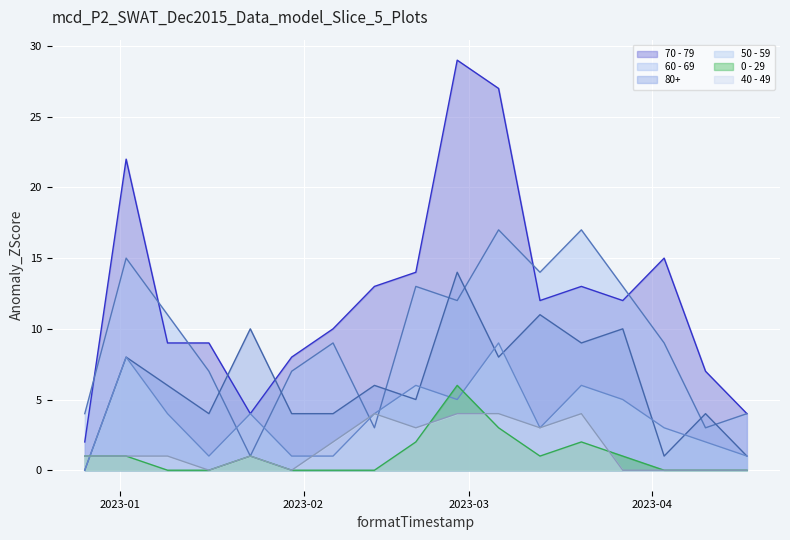

Between 2023-02-13 and 2023-03-06, which series saw the biggest shift?

70 - 79